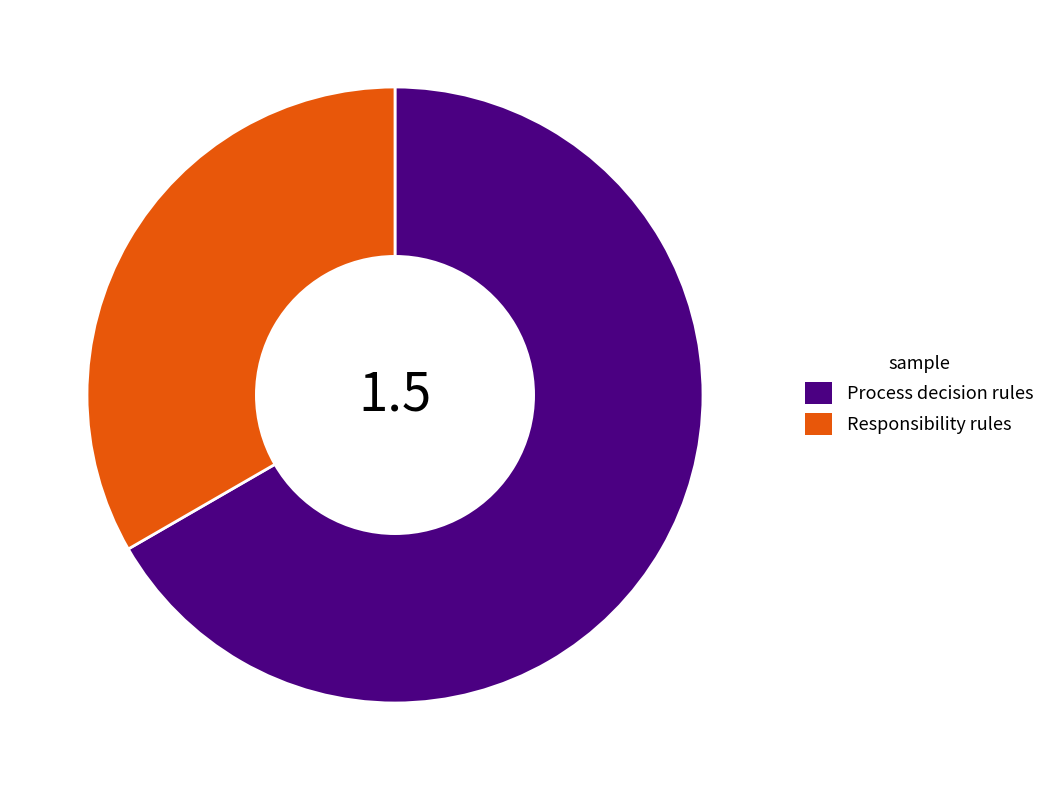

Do Process decision rules and Responsibility rules together represent more than half of the pie?

Yes